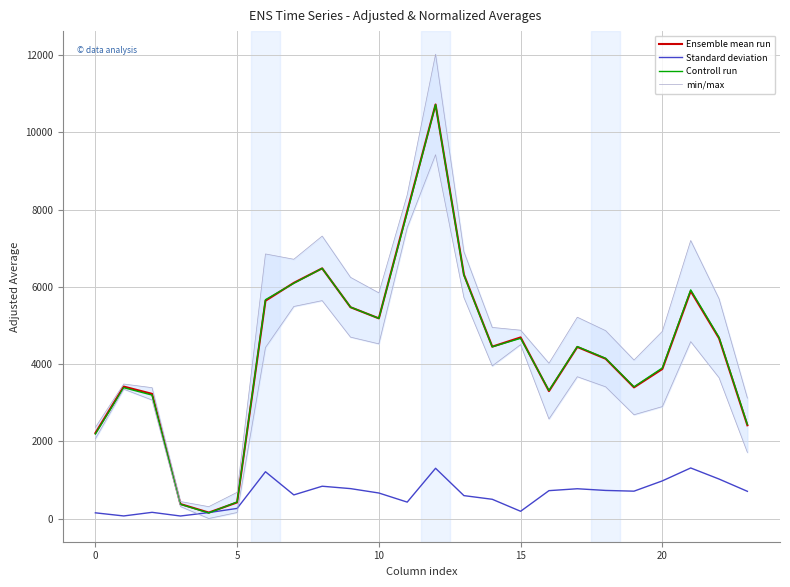

True or false: Ensemble mean run has a value of 2212.8 at 0.

True